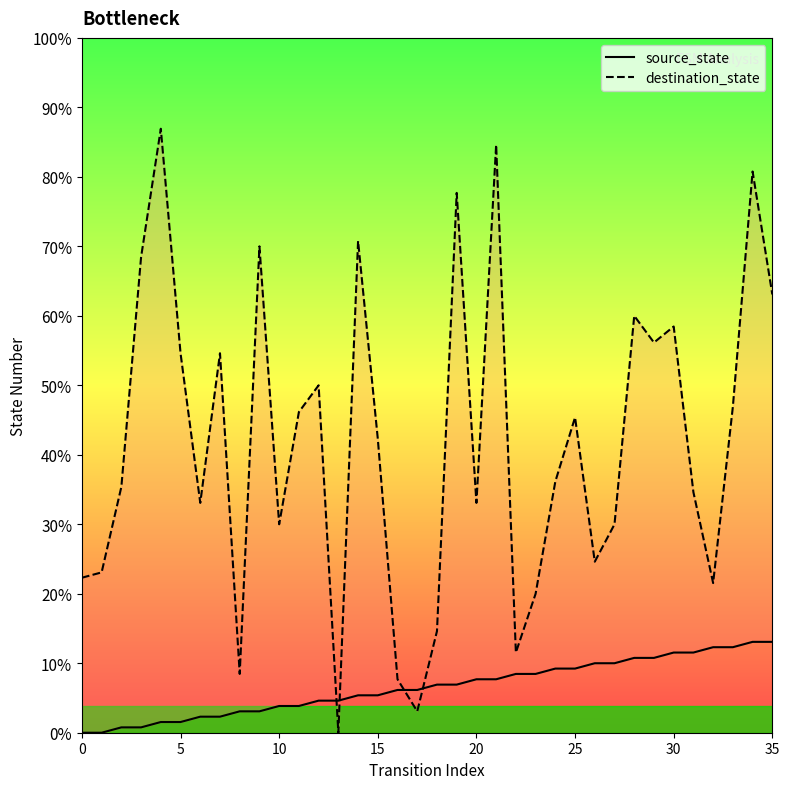

Between which two adjacent categories do source_state and destination_state first intersect?

12 and 13